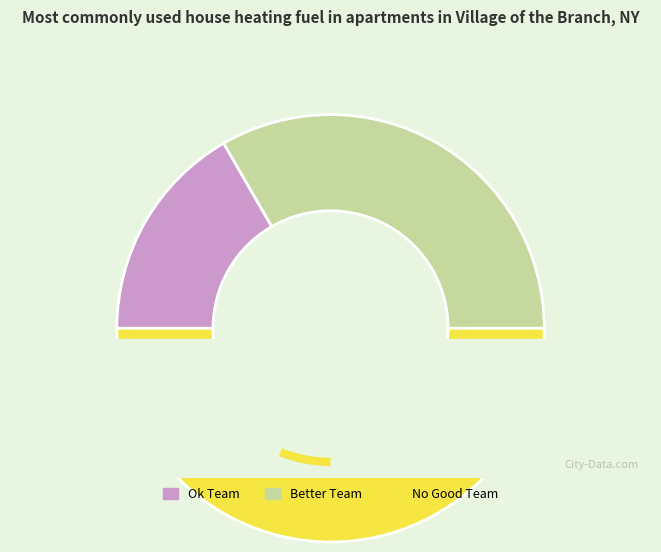

How many segments does this pie chart have?

3